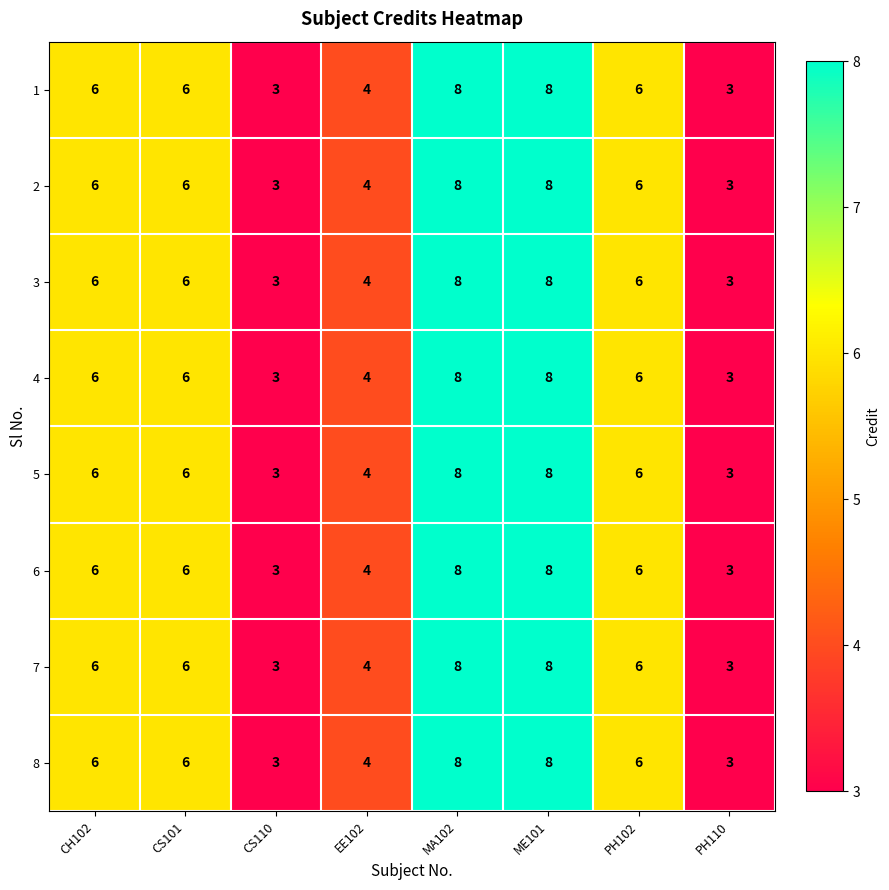

What is the greatest value displayed?

8